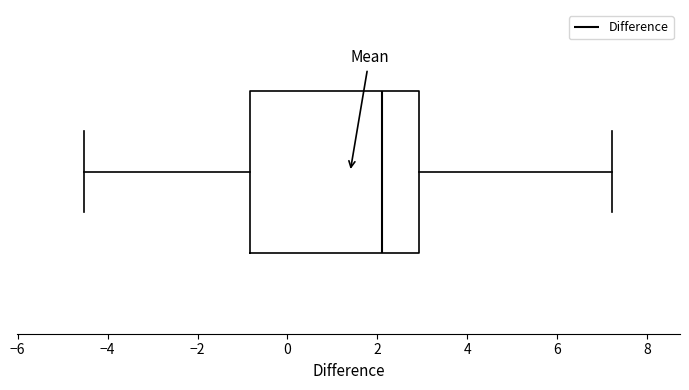

Read this box plot against the x-axis: the position of the median line, the range covered by the box, and the ends of both whiskers. The values are not printed on the chart, so give them approximately, as read against the axis.

median 2.2, box -0.8 to 3.0, whiskers -4.6 to 7.2